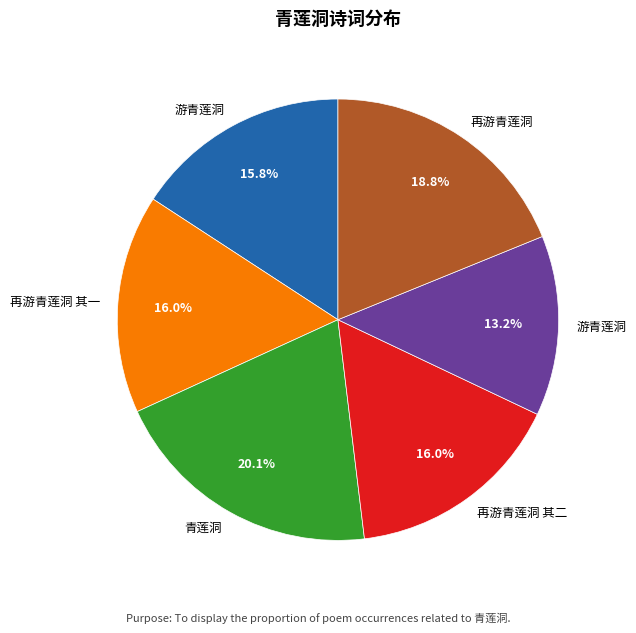

Is there any slice that represents more than half of the pie?

No